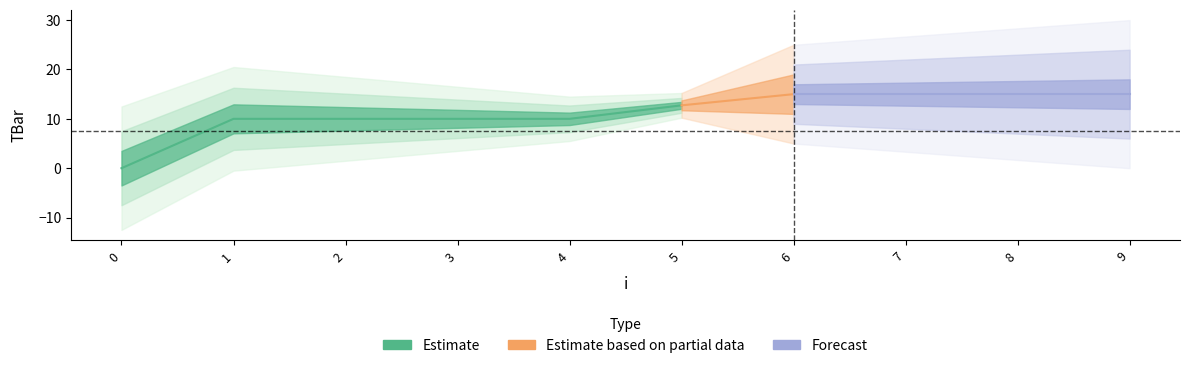

Reading right to left, transcribe all the data shown in this chart.

15.0	15.0	15.0	15.0	12.7	10.0	10.0	10.0	10.0	0.0